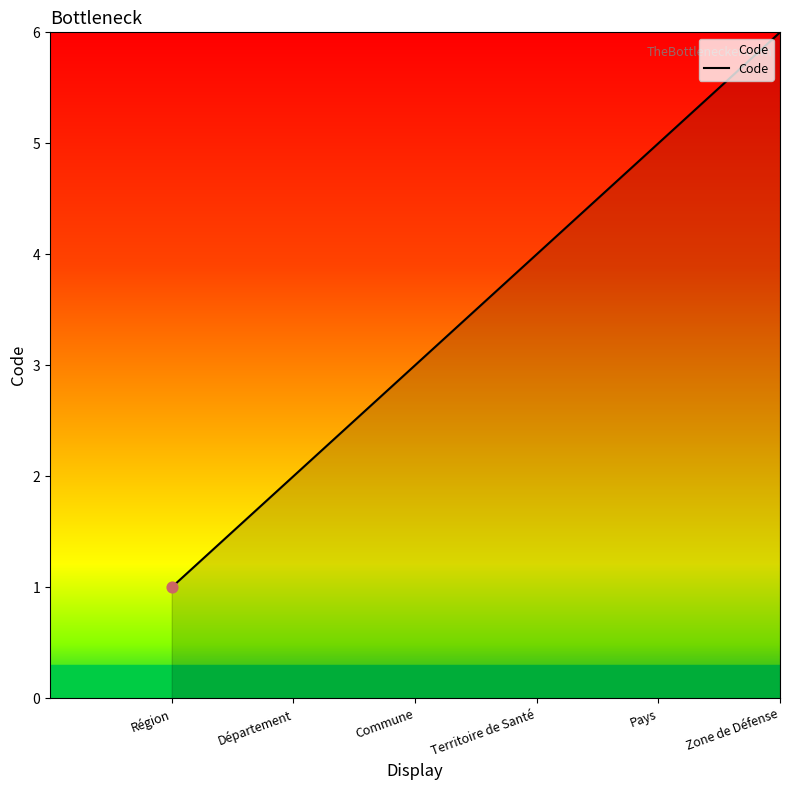

What is the ratio of the value at Région to the value at Département?

0.5